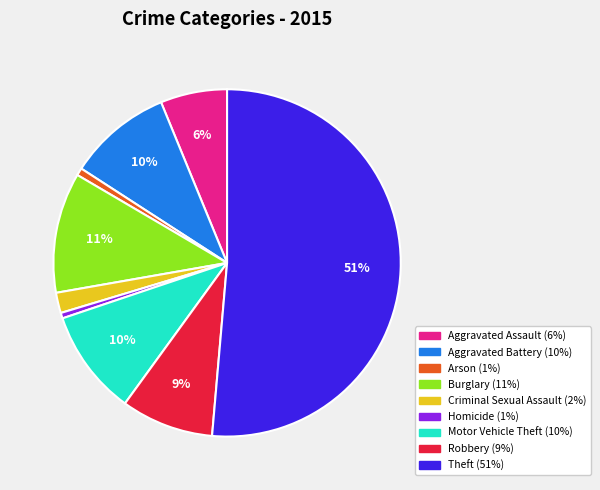

The Arson slice represents 11% of the pie. True or false?

False